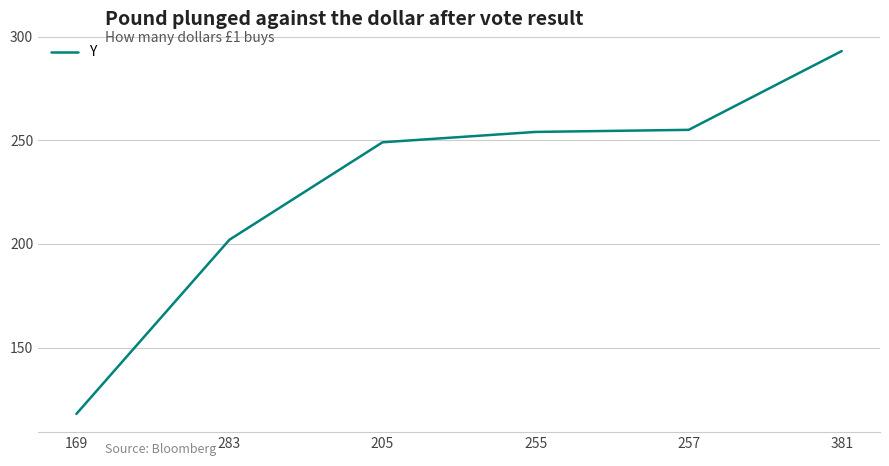

What is the change in value from 257 to 381?

+38